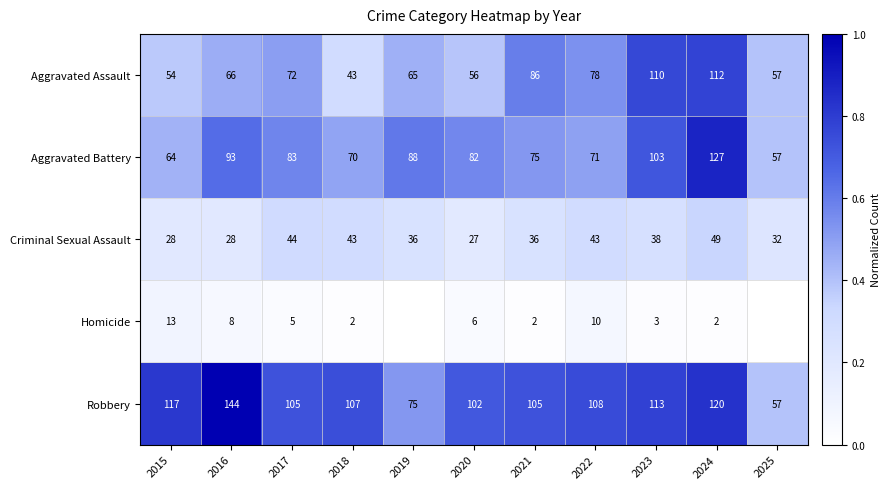

List the labels in order of Aggravated Assault value, largest first.

2024, 2023, 2021, 2022, 2017, 2016, 2019, 2025, 2020, 2015, 2018